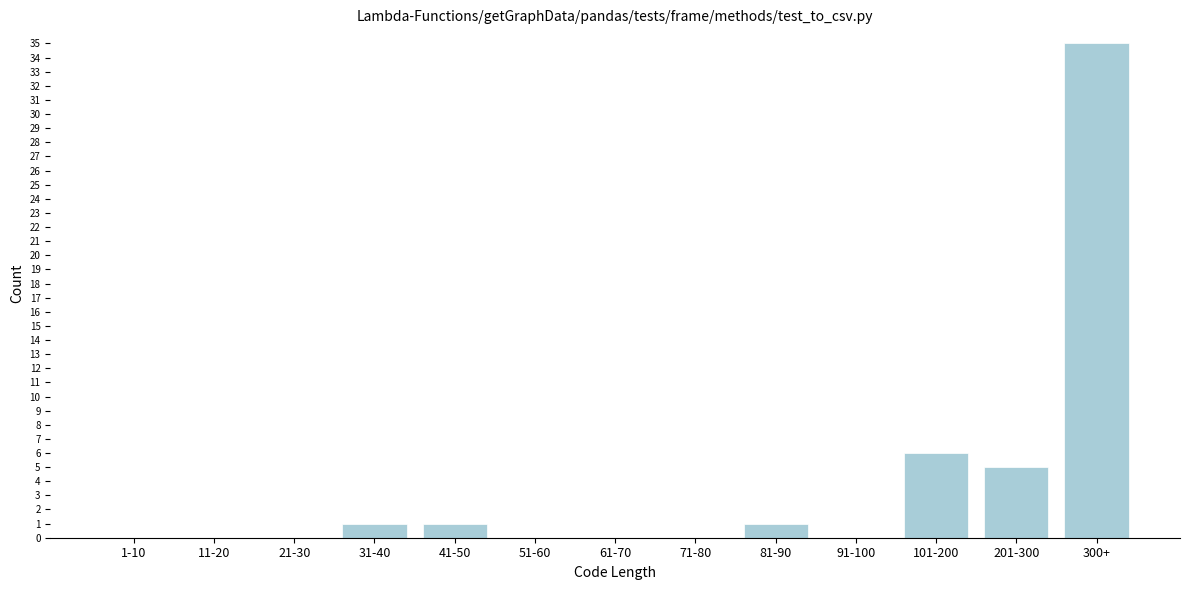

Reading left to right, what are all the values shown in this chart?

1-10=0	11-20=0	21-30=0	31-40=1	41-50=1	51-60=0	61-70=0	71-80=0	81-90=1	91-100=0	101-200=6	201-300=5	300+=35